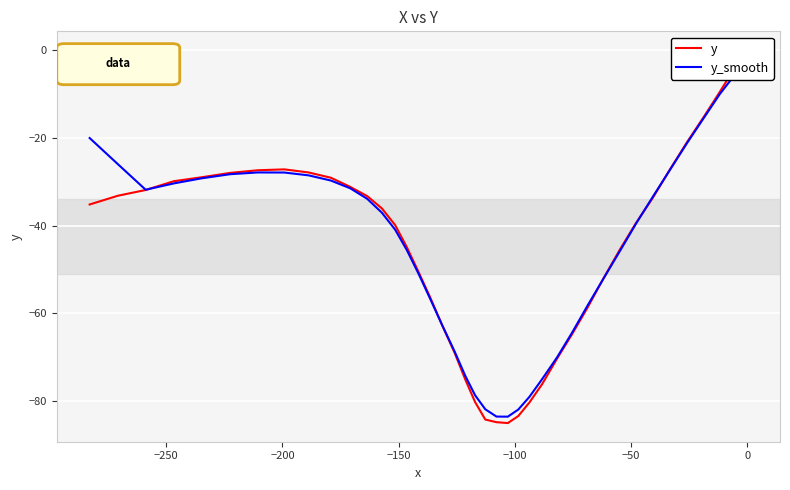

How many values in y are below zero?

39